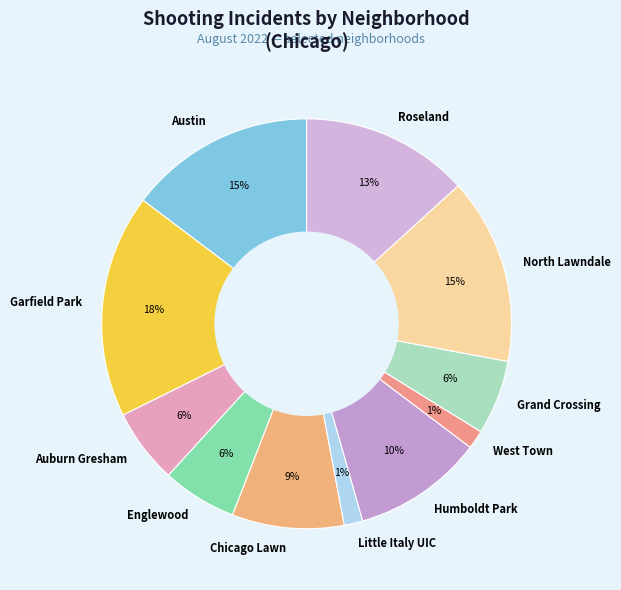

What is the largest slice in the pie chart?

Garfield Park